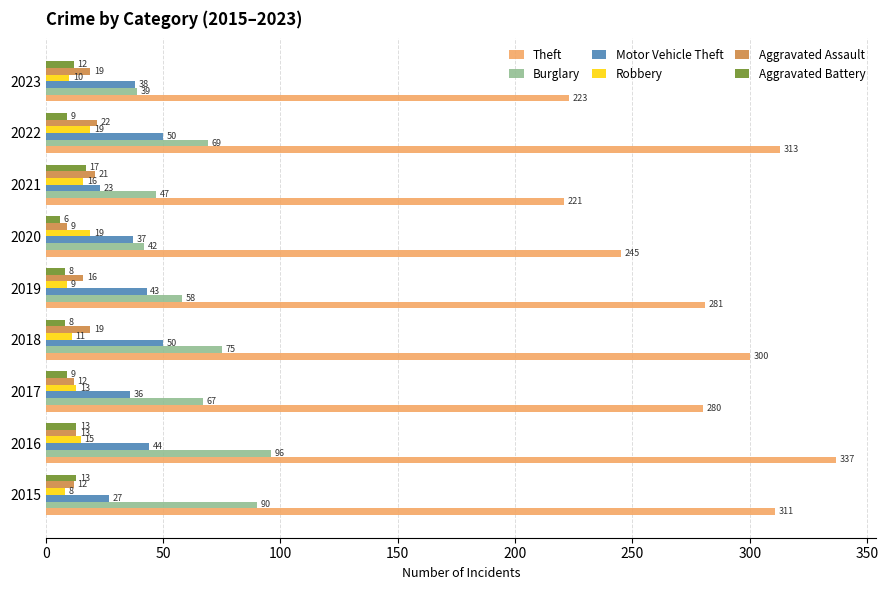

Which series has the largest total across all categories?

Theft